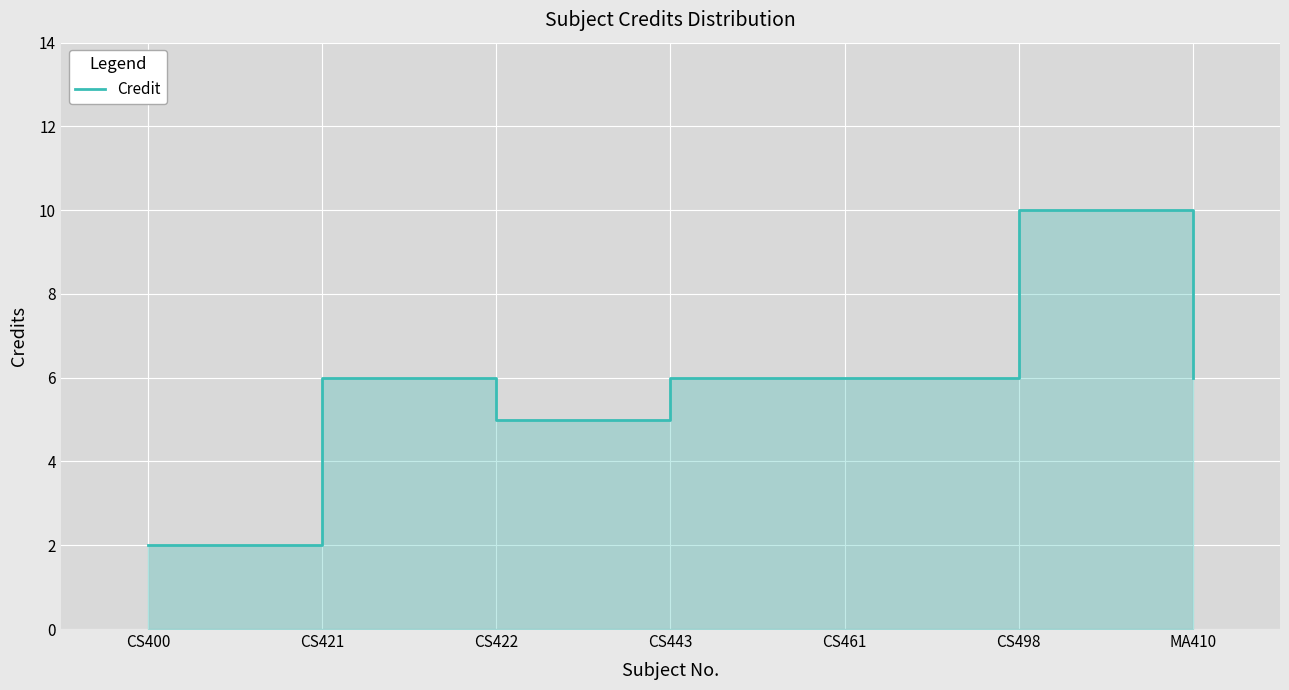

Reading left to right, extract all data points from this chart.

2	6	5	6	6	10	6